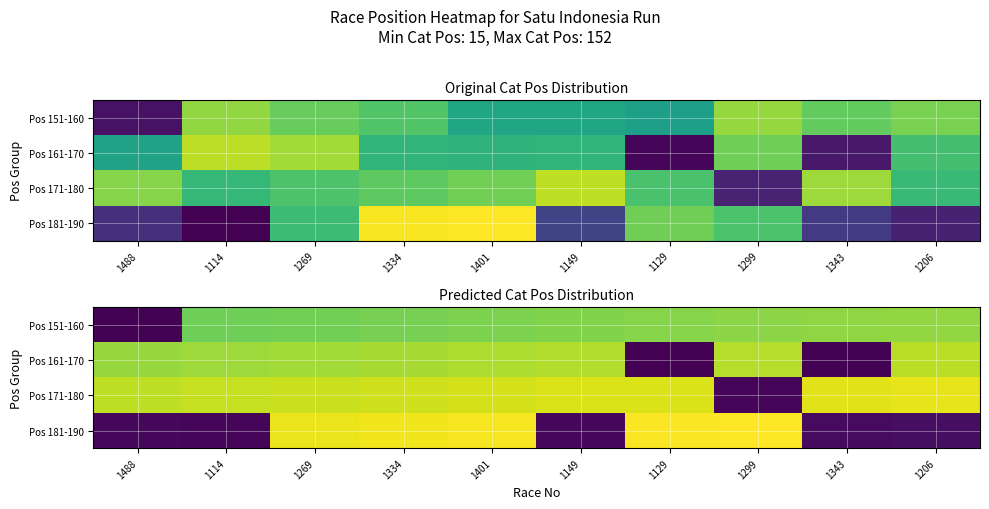

Which category has the highest value in the Pos 181-190 series?

1299